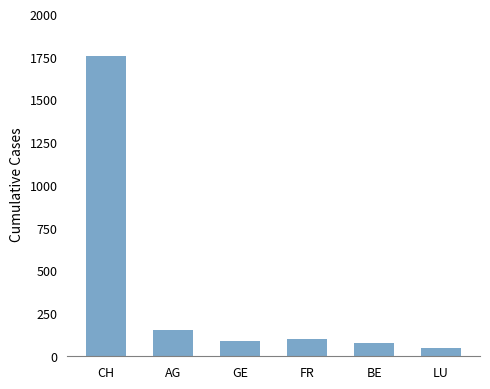

What is the smallest value displayed?

46